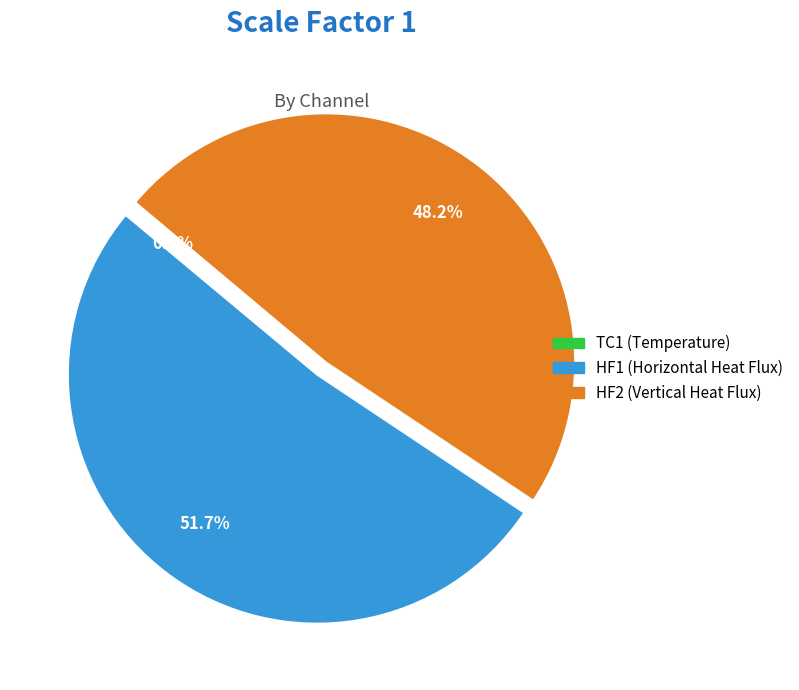

Which slice represents more than half of the pie?

HF1